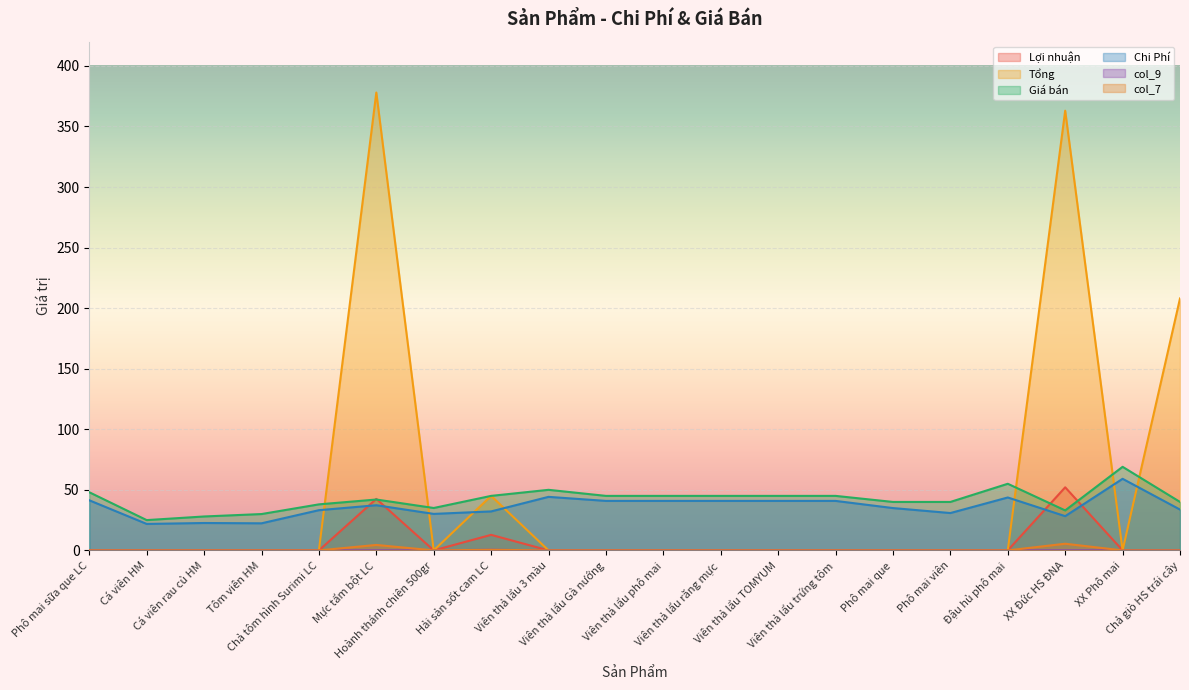

The value of col_9 at Phô mai viên is 0.0. True or false?

True